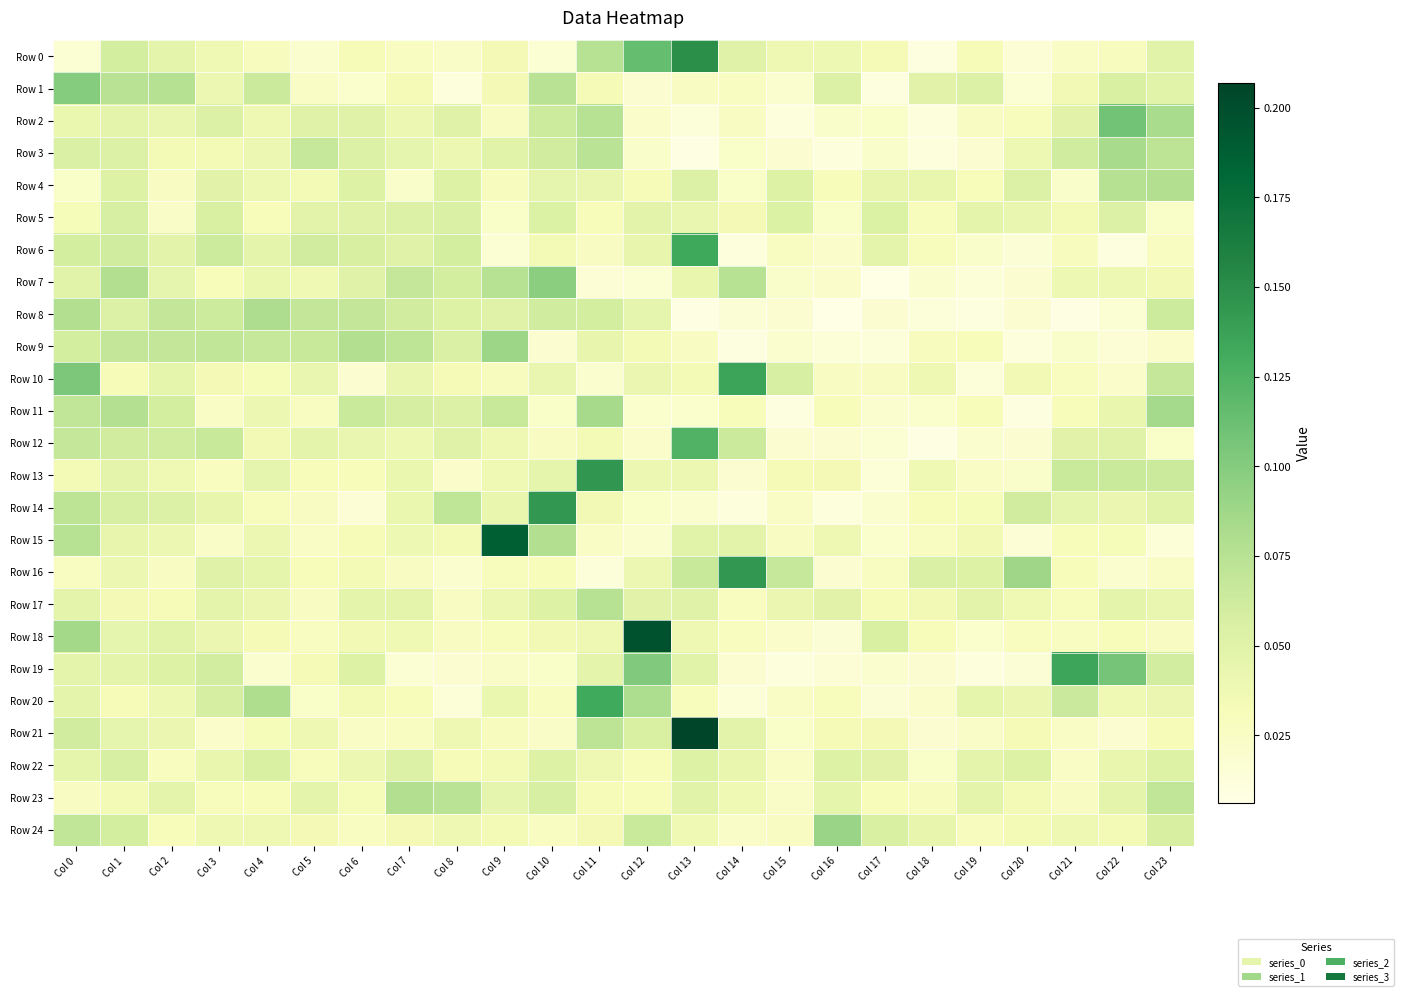

Which series changed the most between Col 7 and Col 21?

Row 19